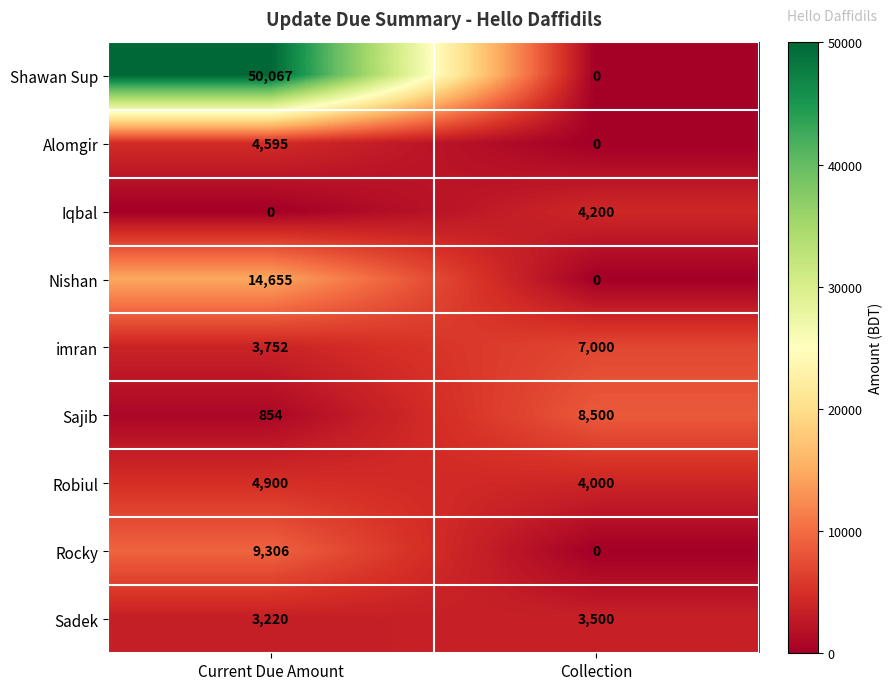

What is the difference between the highest and lowest values at Collection?

8500